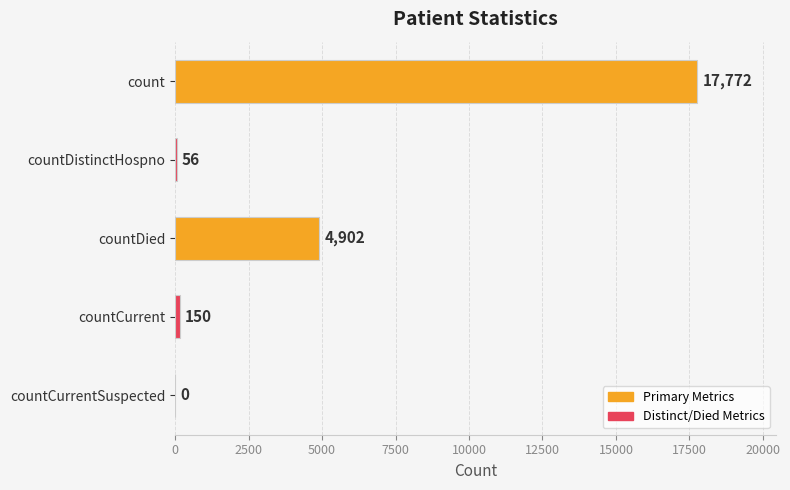

Where is the data nearest to the value 8886?

countDied